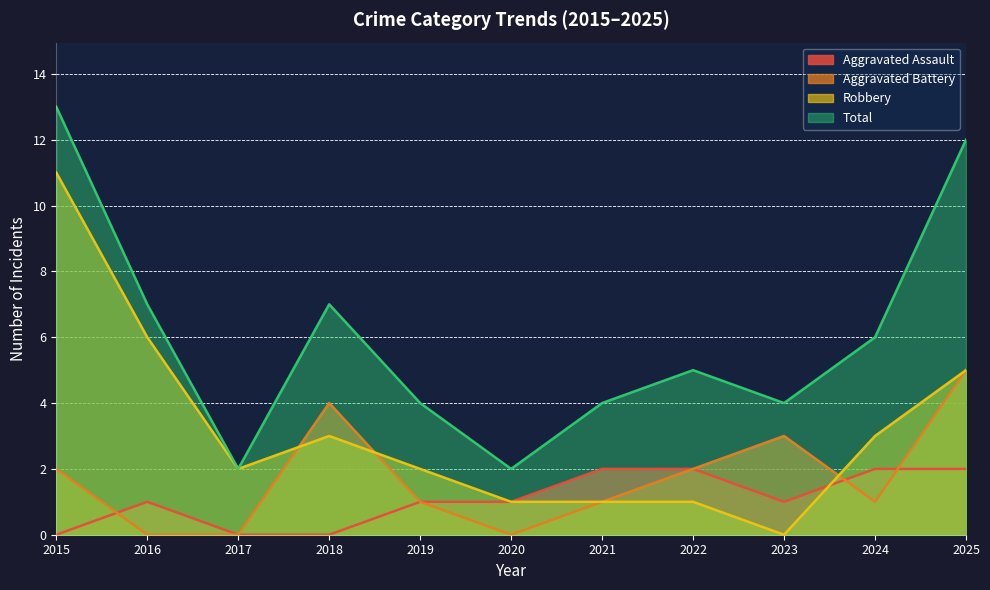

What is the difference between the highest and lowest values at 2018?

7